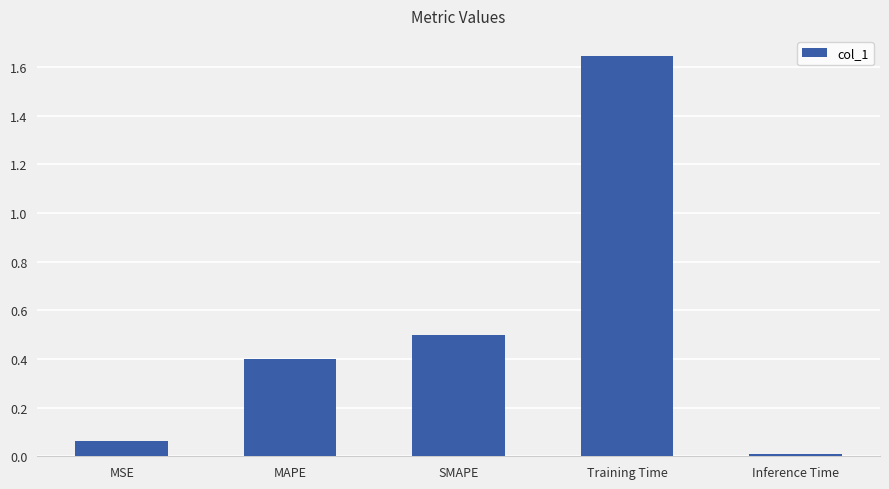

Is it true that the value at MAPE is 0.4?

True